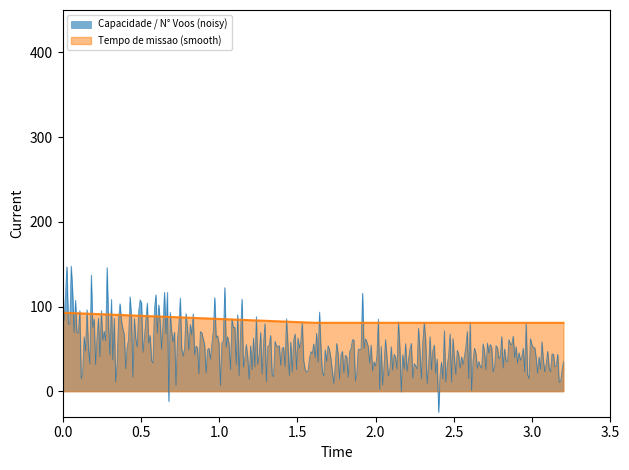

List the series in order of their overall mean, highest first.

Tempo de missao (smooth), Capacidade / N° Voos (noisy)